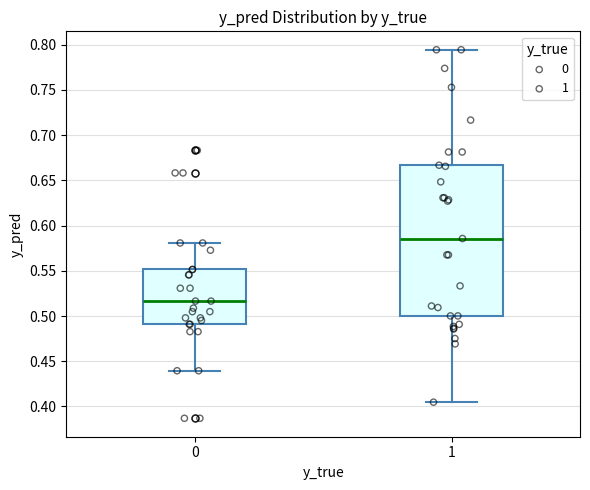

Reading left to right, read every box against the y-axis: the position of its median line, the range the box covers, and the ends of its whiskers. The values are not printed on the chart, so give them approximately, as read against the axis.

0: median 0.515, box 0.490 to 0.550, whiskers 0.440 to 0.580
1: median 0.585, box 0.500 to 0.665, whiskers 0.405 to 0.795